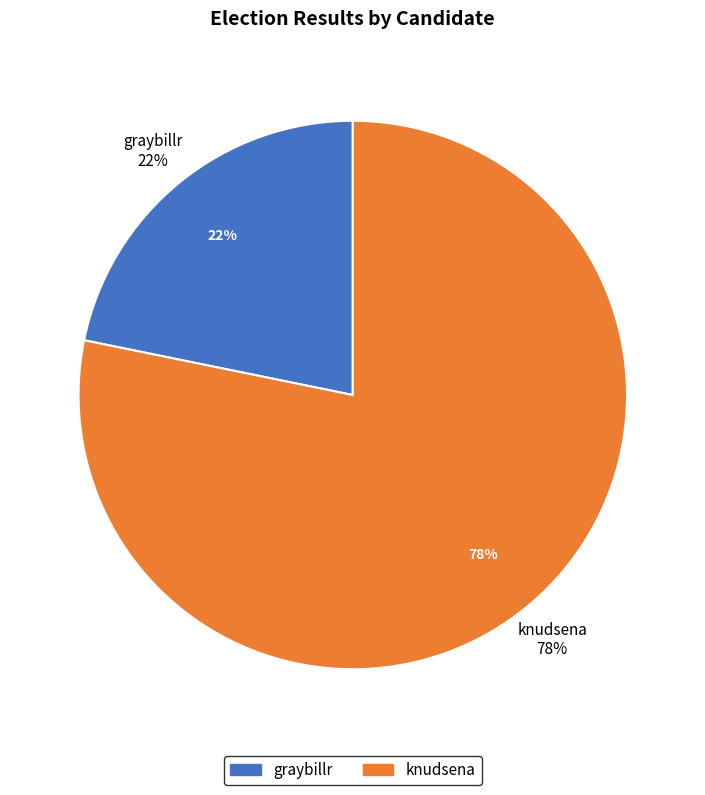

Combined, do graybillr and knudsena account for over 50%?

Yes